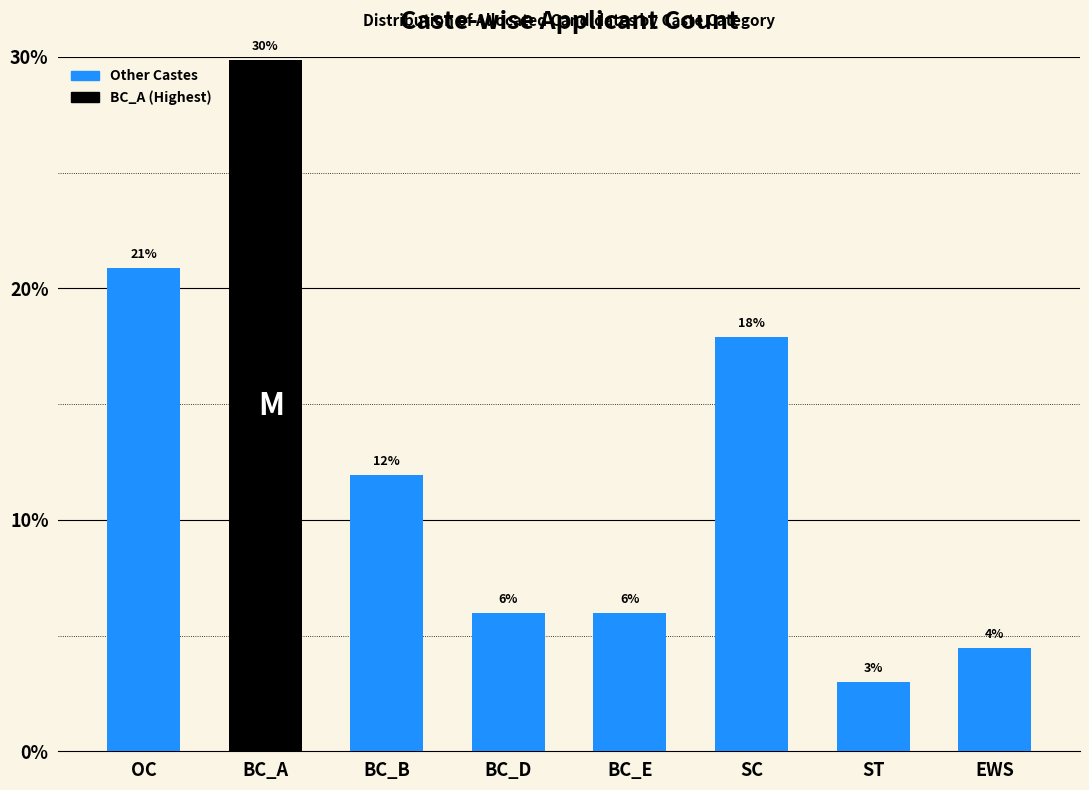

What is the sum of all values?

100.0